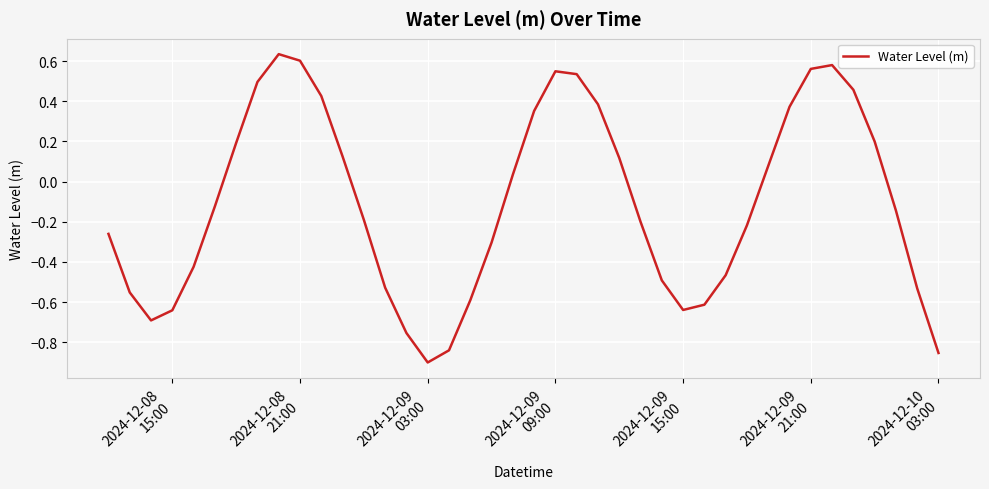

What is the difference between the maximum and minimum values?

1.5